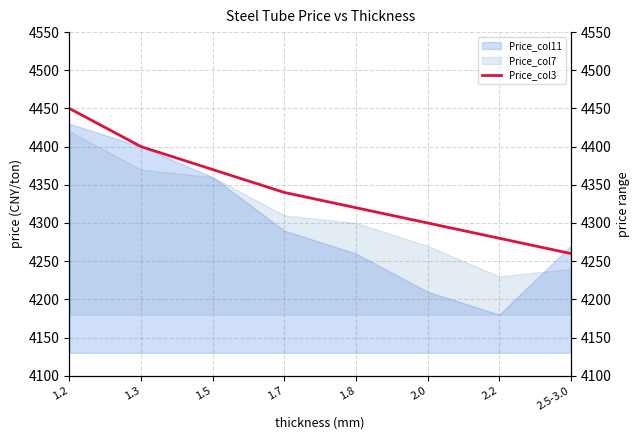

What is the sum of the values at 1.5 and 2.0?

8670